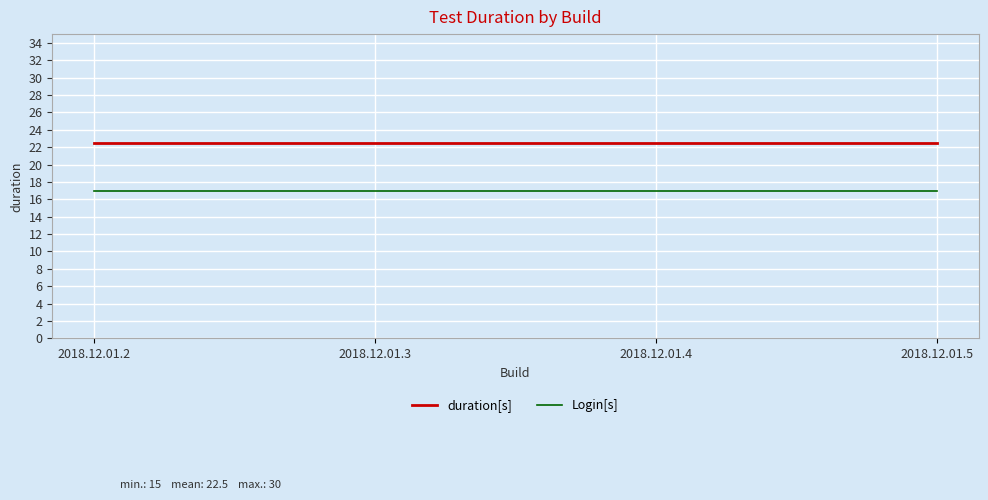

Reading left to right, transcribe all the data shown in this chart.

duration[s]: 2018.12.01.2=22.5	2018.12.01.3=22.5	2018.12.01.4=22.5	2018.12.01.5=22.5
Login[s]: 2018.12.01.2=17.0	2018.12.01.3=17.0	2018.12.01.4=17.0	2018.12.01.5=17.0